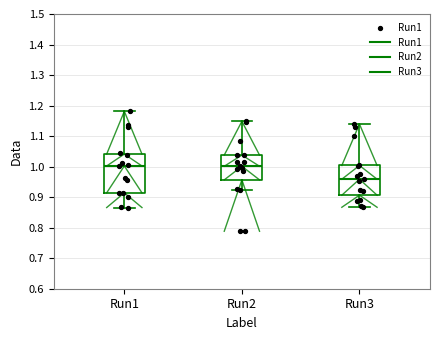

Which box is the tallest, from its lower edge to its upper edge?

Run1